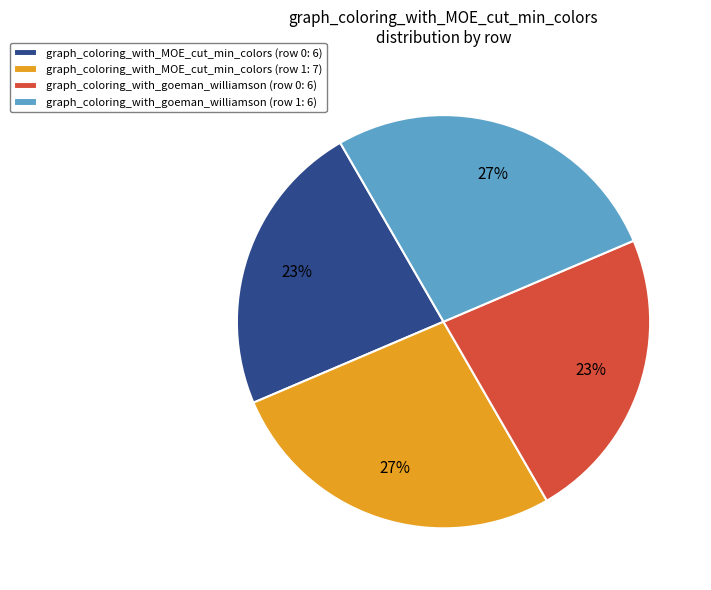

To the nearest percent, what portion does graph_coloring_with_goeman_williamson (row 1: 6) represent?

27%